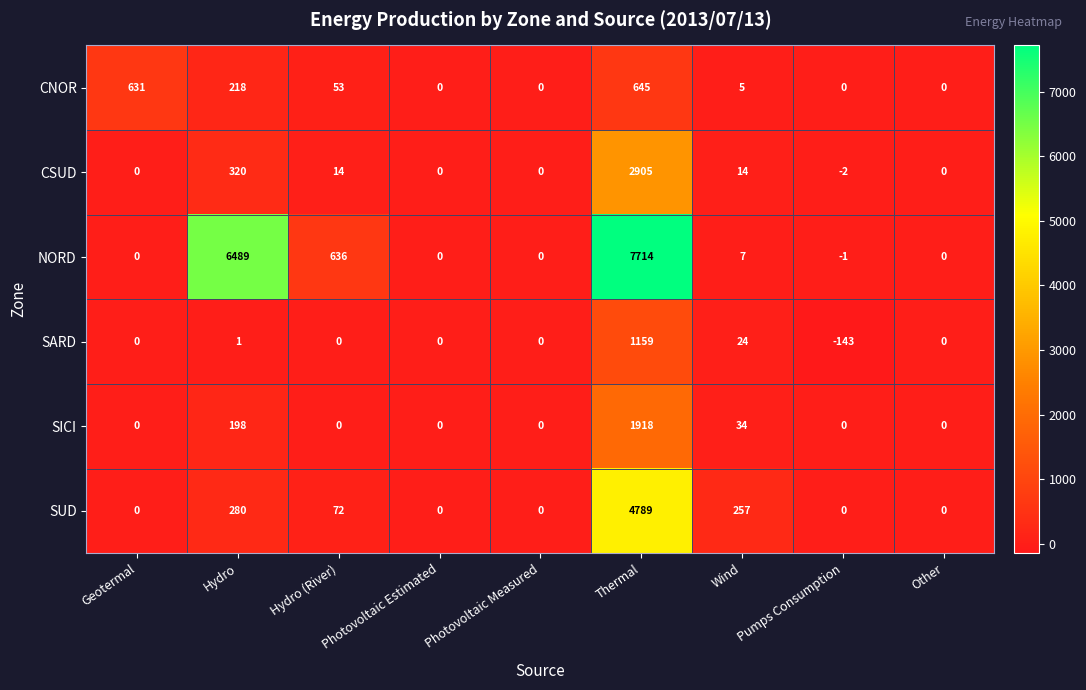

How many categories are shown in the chart?

9